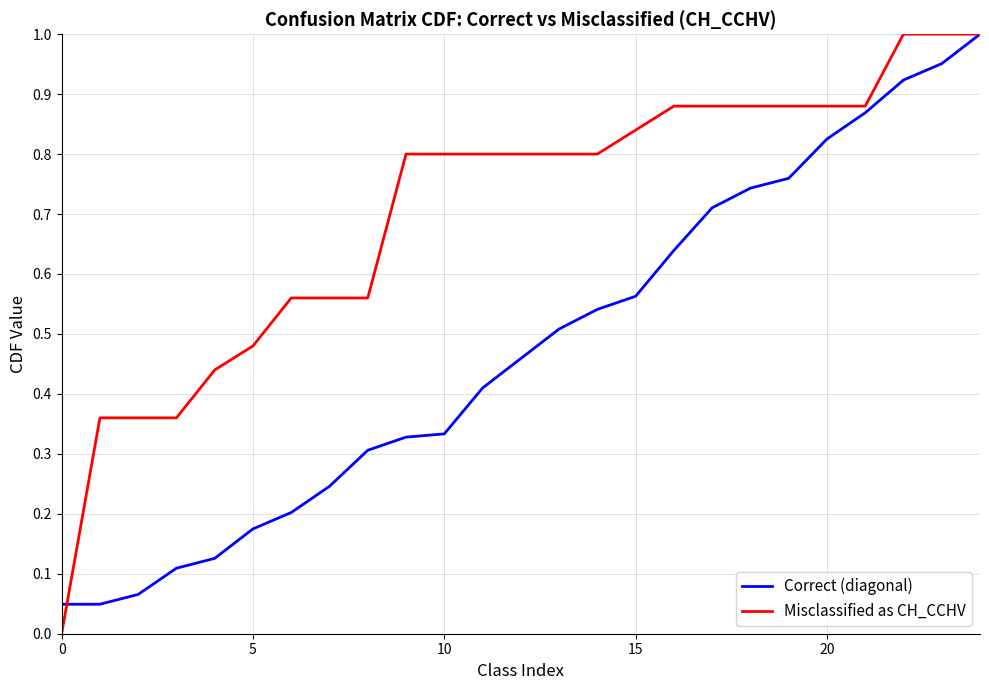

Which series has the widest spread of values?

Misclassified as CH_CCHV